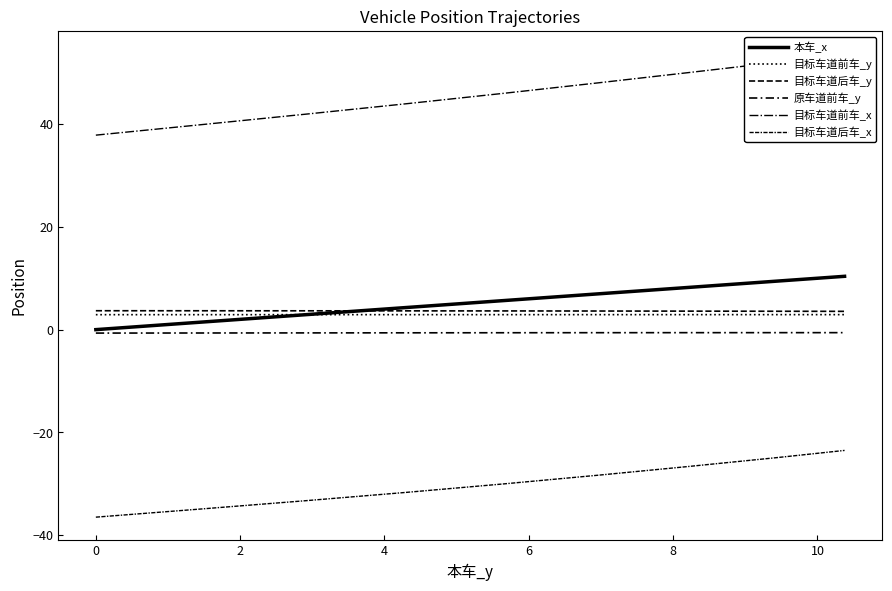

Reading left to right, transcribe all the data shown in this chart.

本车_x: 0.0	0.3	0.6	0.9	1.2	1.5	1.7	2.0	2.3	2.6	2.9	3.2	3.5	3.7	4.0	4.3	4.6	4.8	5.1	5.4	5.7	5.9	6.2	6.4	6.7	7.0	7.2	7.5	7.7	8.0	8.2	8.5	8.7	9.0	9.2	9.4	9.7	9.9	10.1	10.4
目标车道前车_y: 2.9	2.9	2.9	2.9	2.9	2.9	2.9	2.9	2.9	2.9	2.9	2.9	2.9	2.9	2.9	2.9	2.9	2.9	2.9	2.9	2.9	2.9	2.9	2.9	2.9	2.9	2.9	2.9	2.9	2.9	2.9	2.9	2.9	2.9	2.9	2.9	2.9	2.9	2.9	2.9
目标车道后车_y: 3.7	3.7	3.7	3.7	3.7	3.7	3.7	3.7	3.7	3.7	3.7	3.7	3.7	3.7	3.7	3.7	3.6	3.6	3.6	3.6	3.6	3.6	3.6	3.6	3.6	3.6	3.6	3.6	3.6	3.6	3.6	3.6	3.6	3.6	3.6	3.6	3.6	3.6	3.6	3.6
原车道前车_y: -0.7	-0.7	-0.7	-0.7	-0.7	-0.7	-0.7	-0.6	-0.6	-0.6	-0.6	-0.6	-0.6	-0.6	-0.6	-0.6	-0.6	-0.6	-0.6	-0.6	-0.6	-0.6	-0.6	-0.6	-0.6	-0.6	-0.6	-0.6	-0.6	-0.6	-0.6	-0.6	-0.6	-0.6	-0.6	-0.6	-0.6	-0.6	-0.6	-0.6
目标车道前车_x: 37.8	38.3	38.7	39.1	39.5	39.9	40.3	40.7	41.1	41.5	41.9	42.3	42.7	43.1	43.6	44.0	44.4	44.8	45.2	45.6	46.0	46.4	46.8	47.2	47.6	48.0	48.4	48.8	49.2	49.6	50.0	50.4	50.8	51.2	51.6	52.0	52.4	52.8	53.2	53.6
目标车道后车_x: -36.5	-36.2	-35.9	-35.5	-35.2	-34.9	-34.6	-34.3	-33.9	-33.6	-33.3	-33.0	-32.6	-32.3	-32.0	-31.7	-31.3	-31.0	-30.7	-30.3	-30.0	-29.7	-29.3	-29.0	-28.7	-28.3	-28.0	-27.6	-27.3	-27.0	-26.6	-26.3	-25.9	-25.6	-25.2	-24.9	-24.6	-24.2	-23.9	-23.5